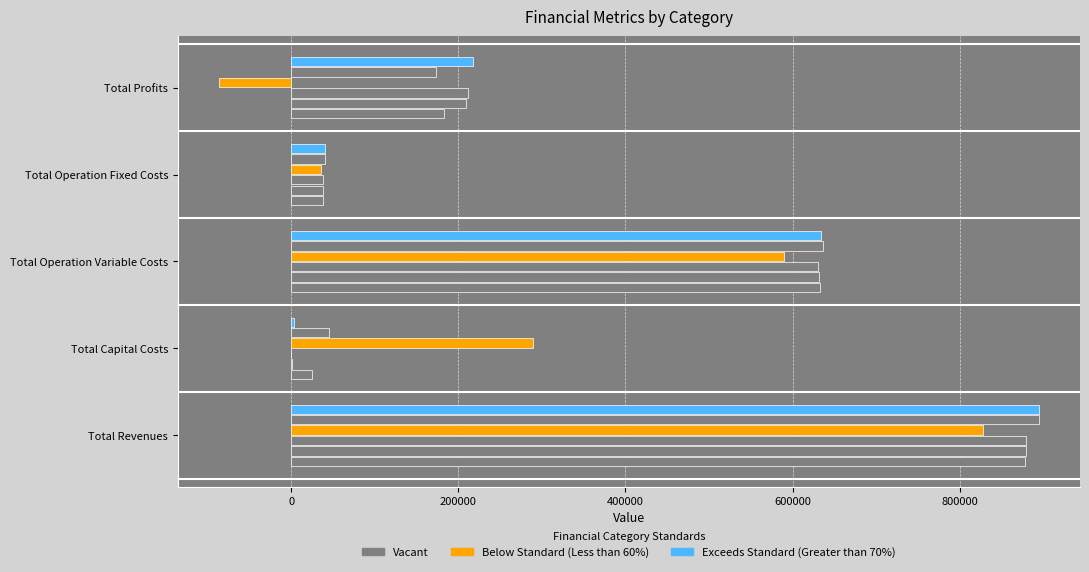

Count the number of categories in the chart.

5